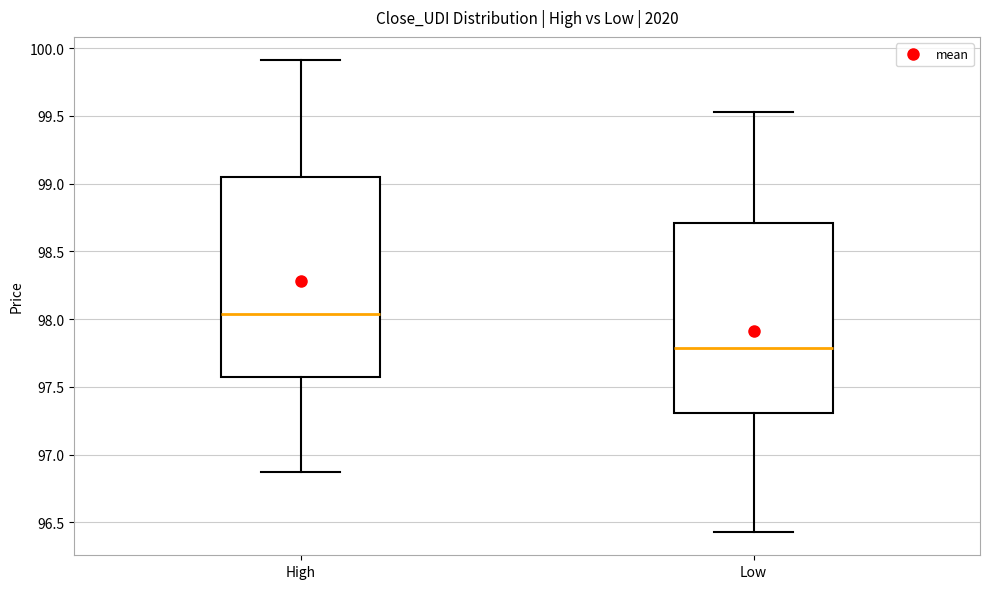

Comparing the boxes themselves (not the whiskers), which one is the tallest?

High